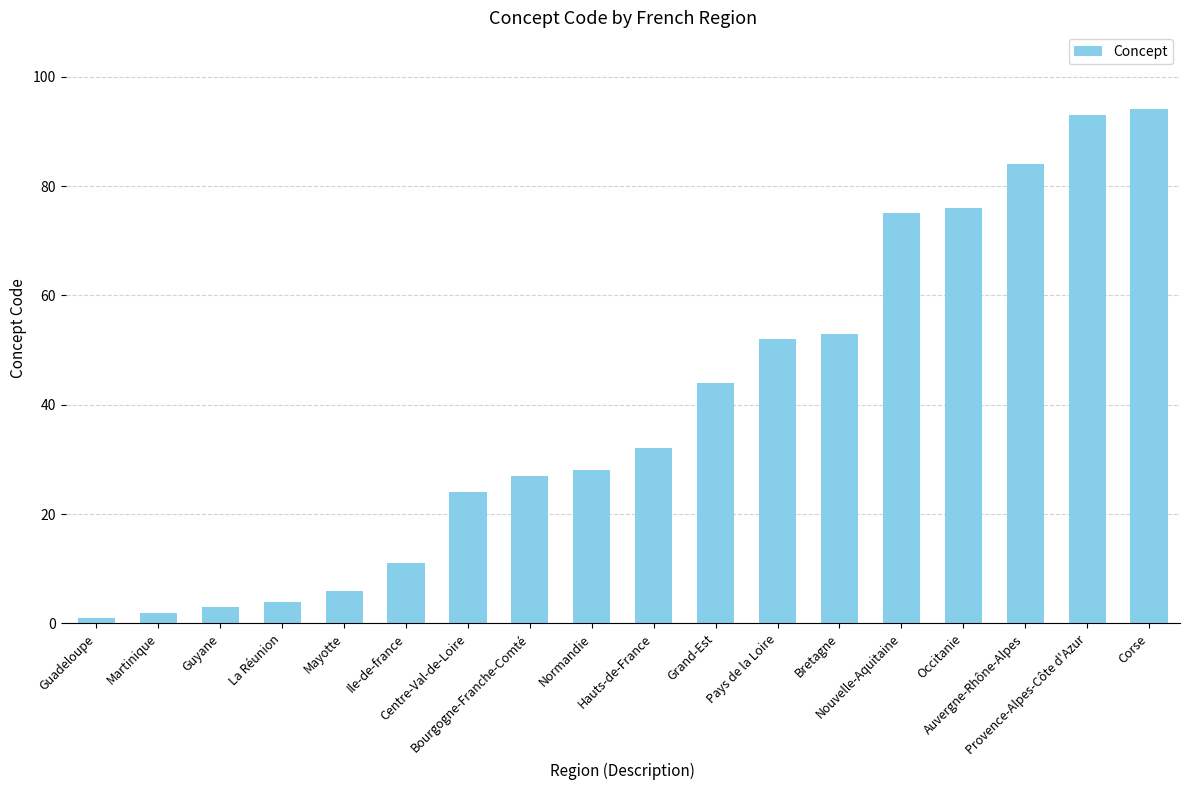

What is the value of the 9th bar from the left?

28